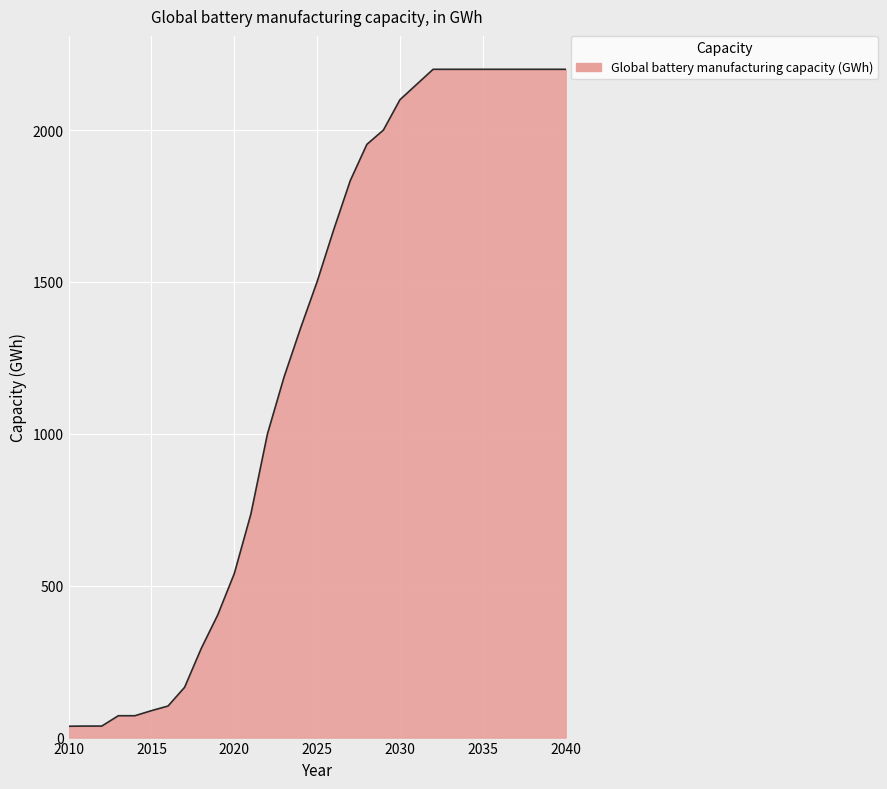

What is the difference between the maximum and minimum values?

2162.7